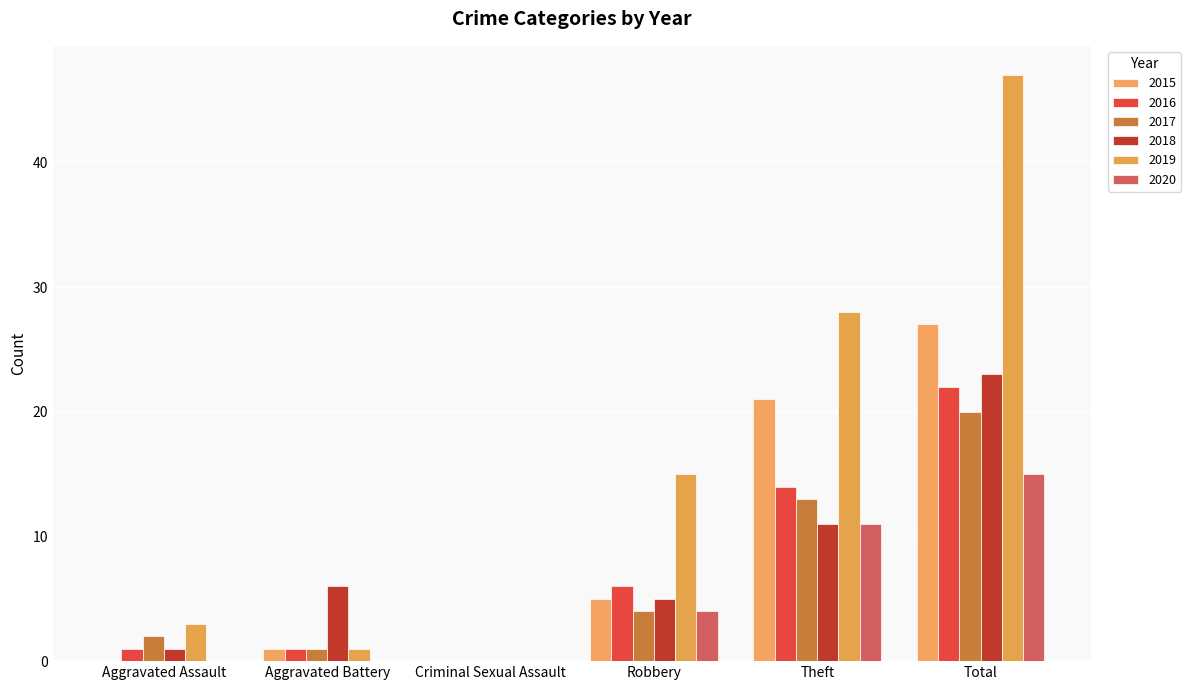

What is the difference between the 2020 values at Total and Robbery?

11